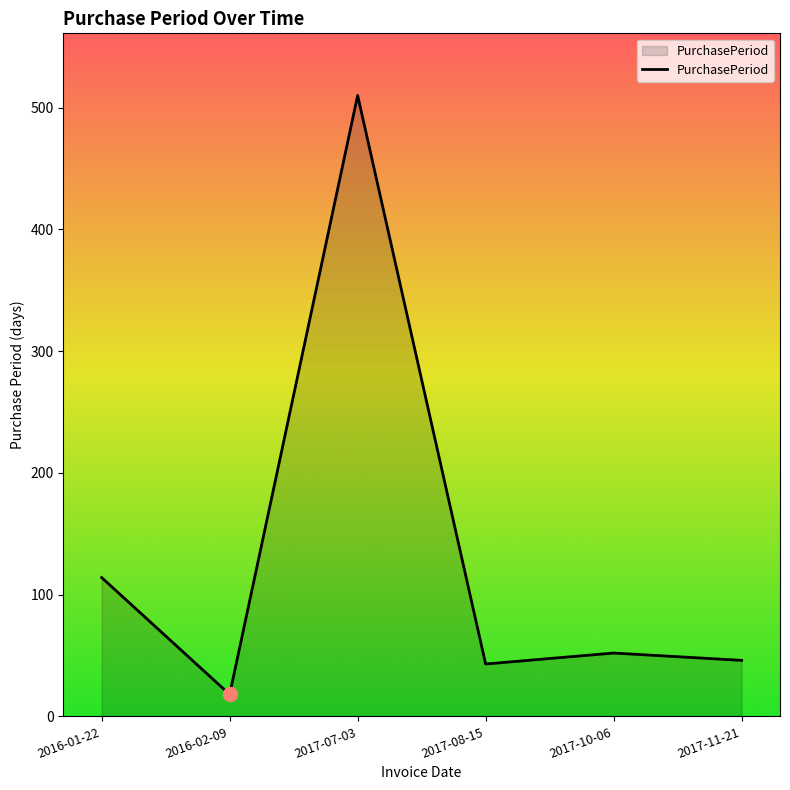

What is the difference between the second highest and minimum values?

96